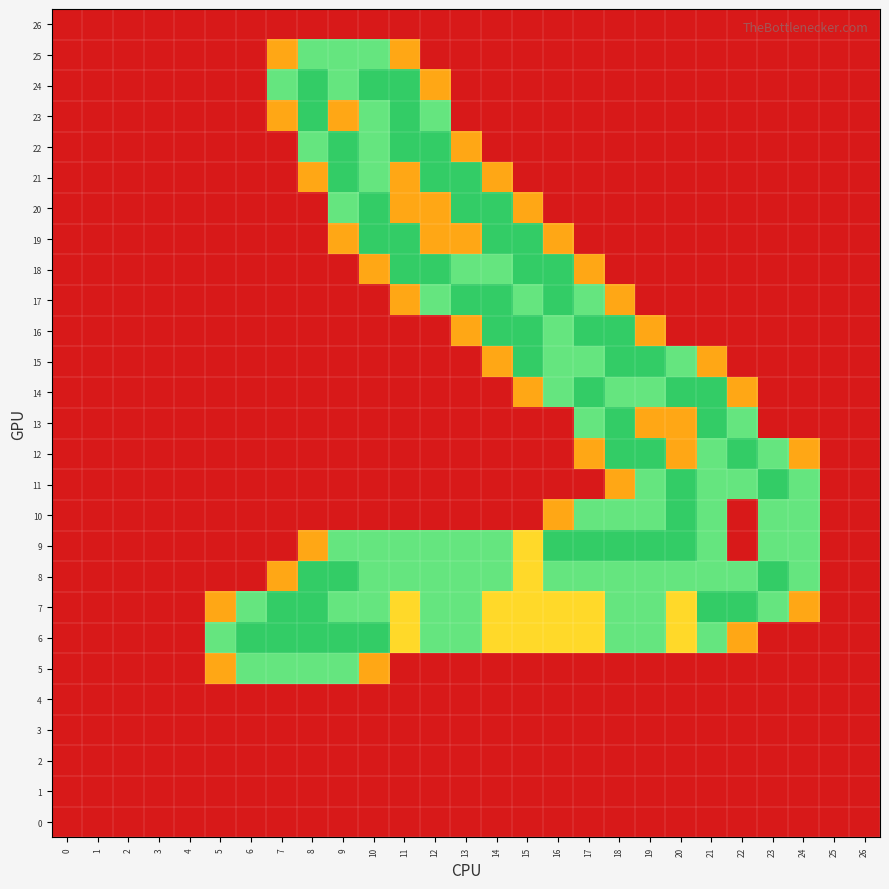

Reading left to right, list all the values displayed in this chart.

0: 0=0.0	1=0.0	2=0.0	3=0.0	4=0.0	5=0.0	6=0.0	7=0.0	8=0.0	9=0.0	10=0.0	11=0.0	12=0.0	13=0.0	14=0.0	15=0.0	16=0.0	17=0.0	18=0.0	19=0.0	20=0.0	21=0.0	22=0.0	23=0.0	24=0.0	25=0.0	26=0.0
1: 0=0.0	1=0.0	2=0.0	3=0.0	4=0.0	5=0.0	6=0.0	7=0.0	8=0.0	9=0.0	10=0.0	11=0.0	12=0.0	13=0.0	14=0.0	15=0.0	16=0.0	17=0.0	18=0.0	19=0.0	20=0.0	21=0.0	22=0.0	23=0.0	24=0.0	25=0.0	26=0.0
2: 0=0.0	1=0.0	2=0.0	3=0.0	4=0.0	5=0.0	6=0.0	7=0.0	8=0.0	9=0.0	10=0.0	11=0.0	12=0.0	13=0.0	14=0.0	15=0.0	16=0.0	17=0.0	18=0.0	19=0.0	20=0.0	21=0.0	22=0.0	23=0.0	24=0.0	25=0.0	26=0.0
3: 0=0.0	1=0.0	2=0.0	3=0.0	4=0.0	5=0.0	6=0.0	7=0.0	8=0.0	9=0.0	10=0.0	11=0.0	12=0.0	13=0.0	14=0.0	15=0.0	16=0.0	17=0.0	18=0.0	19=0.0	20=0.0	21=0.0	22=0.0	23=0.0	24=0.0	25=0.0	26=0.0
4: 0=0.0	1=0.0	2=0.0	3=0.0	4=0.0	5=0.0	6=0.0	7=0.0	8=0.0	9=0.0	10=0.0	11=0.0	12=0.0	13=0.0	14=0.0	15=0.0	16=0.0	17=0.0	18=0.0	19=0.0	20=0.0	21=0.0	22=0.0	23=0.0	24=0.0	25=0.0	26=0.0
5: 0=0.0	1=0.0	2=0.0	3=0.0	4=0.0	5=0.8	6=1.5	7=1.5	8=1.5	9=1.5	10=0.8	11=0.0	12=0.0	13=0.0	14=0.0	15=0.0	16=0.0	17=0.0	18=0.0	19=0.0	20=0.0	21=0.0	22=0.0	23=0.0	24=0.0	25=0.0	26=0.0
6: 0=0.0	1=0.0	2=0.0	3=0.0	4=0.0	5=1.5	6=2.0	7=2.0	8=2.0	9=2.0	10=2.0	11=1.0	12=1.5	13=1.5	14=1.0	15=1.0	16=1.0	17=1.0	18=1.5	19=1.5	20=1.0	21=1.5	22=0.8	23=0.0	24=0.0	25=0.0	26=0.0
7: 0=0.0	1=0.0	2=0.0	3=0.0	4=0.0	5=0.8	6=1.5	7=2.0	8=2.0	9=1.5	10=1.5	11=1.0	12=1.5	13=1.5	14=1.0	15=1.0	16=1.0	17=1.0	18=1.5	19=1.5	20=1.0	21=2.0	22=2.0	23=1.5	24=0.8	25=0.0	26=0.0
8: 0=0.0	1=0.0	2=0.0	3=0.0	4=0.0	5=0.0	6=0.0	7=0.8	8=2.0	9=2.0	10=1.5	11=1.5	12=1.5	13=1.5	14=1.5	15=1.0	16=1.5	17=1.5	18=1.5	19=1.5	20=1.5	21=1.5	22=1.5	23=2.0	24=1.5	25=0.0	26=0.0
9: 0=0.0	1=0.0	2=0.0	3=0.0	4=0.0	5=0.0	6=0.0	7=0.0	8=0.8	9=1.5	10=1.5	11=1.5	12=1.5	13=1.5	14=1.5	15=1.0	16=2.0	17=2.0	18=2.0	19=2.0	20=2.0	21=1.5	22=0.0	23=1.5	24=1.5	25=0.0	26=0.0
10: 0=0.0	1=0.0	2=0.0	3=0.0	4=0.0	5=0.0	6=0.0	7=0.0	8=0.0	9=0.0	10=0.0	11=0.0	12=0.0	13=0.0	14=0.0	15=0.0	16=0.8	17=1.5	18=1.5	19=1.5	20=2.0	21=1.5	22=0.0	23=1.5	24=1.5	25=0.0	26=0.0
11: 0=0.0	1=0.0	2=0.0	3=0.0	4=0.0	5=0.0	6=0.0	7=0.0	8=0.0	9=0.0	10=0.0	11=0.0	12=0.0	13=0.0	14=0.0	15=0.0	16=0.0	17=0.0	18=0.8	19=1.5	20=2.0	21=1.5	22=1.5	23=2.0	24=1.5	25=0.0	26=0.0
12: 0=0.0	1=0.0	2=0.0	3=0.0	4=0.0	5=0.0	6=0.0	7=0.0	8=0.0	9=0.0	10=0.0	11=0.0	12=0.0	13=0.0	14=0.0	15=0.0	16=0.0	17=0.8	18=2.0	19=2.0	20=0.8	21=1.5	22=2.0	23=1.5	24=0.8	25=0.0	26=0.0
13: 0=0.0	1=0.0	2=0.0	3=0.0	4=0.0	5=0.0	6=0.0	7=0.0	8=0.0	9=0.0	10=0.0	11=0.0	12=0.0	13=0.0	14=0.0	15=0.0	16=0.0	17=1.5	18=2.0	19=0.8	20=0.8	21=2.0	22=1.5	23=0.0	24=0.0	25=0.0	26=0.0
14: 0=0.0	1=0.0	2=0.0	3=0.0	4=0.0	5=0.0	6=0.0	7=0.0	8=0.0	9=0.0	10=0.0	11=0.0	12=0.0	13=0.0	14=0.0	15=0.8	16=1.5	17=2.0	18=1.5	19=1.5	20=2.0	21=2.0	22=0.8	23=0.0	24=0.0	25=0.0	26=0.0
15: 0=0.0	1=0.0	2=0.0	3=0.0	4=0.0	5=0.0	6=0.0	7=0.0	8=0.0	9=0.0	10=0.0	11=0.0	12=0.0	13=0.0	14=0.8	15=2.0	16=1.5	17=1.5	18=2.0	19=2.0	20=1.5	21=0.8	22=0.0	23=0.0	24=0.0	25=0.0	26=0.0
16: 0=0.0	1=0.0	2=0.0	3=0.0	4=0.0	5=0.0	6=0.0	7=0.0	8=0.0	9=0.0	10=0.0	11=0.0	12=0.0	13=0.8	14=2.0	15=2.0	16=1.5	17=2.0	18=2.0	19=0.8	20=0.0	21=0.0	22=0.0	23=0.0	24=0.0	25=0.0	26=0.0
17: 0=0.0	1=0.0	2=0.0	3=0.0	4=0.0	5=0.0	6=0.0	7=0.0	8=0.0	9=0.0	10=0.0	11=0.8	12=1.5	13=2.0	14=2.0	15=1.5	16=2.0	17=1.5	18=0.8	19=0.0	20=0.0	21=0.0	22=0.0	23=0.0	24=0.0	25=0.0	26=0.0
18: 0=0.0	1=0.0	2=0.0	3=0.0	4=0.0	5=0.0	6=0.0	7=0.0	8=0.0	9=0.0	10=0.8	11=2.0	12=2.0	13=1.5	14=1.5	15=2.0	16=2.0	17=0.8	18=0.0	19=0.0	20=0.0	21=0.0	22=0.0	23=0.0	24=0.0	25=0.0	26=0.0
19: 0=0.0	1=0.0	2=0.0	3=0.0	4=0.0	5=0.0	6=0.0	7=0.0	8=0.0	9=0.8	10=2.0	11=2.0	12=0.8	13=0.8	14=2.0	15=2.0	16=0.8	17=0.0	18=0.0	19=0.0	20=0.0	21=0.0	22=0.0	23=0.0	24=0.0	25=0.0	26=0.0
20: 0=0.0	1=0.0	2=0.0	3=0.0	4=0.0	5=0.0	6=0.0	7=0.0	8=0.0	9=1.5	10=2.0	11=0.8	12=0.8	13=2.0	14=2.0	15=0.8	16=0.0	17=0.0	18=0.0	19=0.0	20=0.0	21=0.0	22=0.0	23=0.0	24=0.0	25=0.0	26=0.0
21: 0=0.0	1=0.0	2=0.0	3=0.0	4=0.0	5=0.0	6=0.0	7=0.0	8=0.8	9=2.0	10=1.5	11=0.8	12=2.0	13=2.0	14=0.8	15=0.0	16=0.0	17=0.0	18=0.0	19=0.0	20=0.0	21=0.0	22=0.0	23=0.0	24=0.0	25=0.0	26=0.0
22: 0=0.0	1=0.0	2=0.0	3=0.0	4=0.0	5=0.0	6=0.0	7=0.0	8=1.5	9=2.0	10=1.5	11=2.0	12=2.0	13=0.8	14=0.0	15=0.0	16=0.0	17=0.0	18=0.0	19=0.0	20=0.0	21=0.0	22=0.0	23=0.0	24=0.0	25=0.0	26=0.0
23: 0=0.0	1=0.0	2=0.0	3=0.0	4=0.0	5=0.0	6=0.0	7=0.8	8=2.0	9=0.8	10=1.5	11=2.0	12=1.5	13=0.0	14=0.0	15=0.0	16=0.0	17=0.0	18=0.0	19=0.0	20=0.0	21=0.0	22=0.0	23=0.0	24=0.0	25=0.0	26=0.0
24: 0=0.0	1=0.0	2=0.0	3=0.0	4=0.0	5=0.0	6=0.0	7=1.5	8=2.0	9=1.5	10=2.0	11=2.0	12=0.8	13=0.0	14=0.0	15=0.0	16=0.0	17=0.0	18=0.0	19=0.0	20=0.0	21=0.0	22=0.0	23=0.0	24=0.0	25=0.0	26=0.0
25: 0=0.0	1=0.0	2=0.0	3=0.0	4=0.0	5=0.0	6=0.0	7=0.8	8=1.5	9=1.5	10=1.5	11=0.8	12=0.0	13=0.0	14=0.0	15=0.0	16=0.0	17=0.0	18=0.0	19=0.0	20=0.0	21=0.0	22=0.0	23=0.0	24=0.0	25=0.0	26=0.0
26: 0=0.0	1=0.0	2=0.0	3=0.0	4=0.0	5=0.0	6=0.0	7=0.0	8=0.0	9=0.0	10=0.0	11=0.0	12=0.0	13=0.0	14=0.0	15=0.0	16=0.0	17=0.0	18=0.0	19=0.0	20=0.0	21=0.0	22=0.0	23=0.0	24=0.0	25=0.0	26=0.0